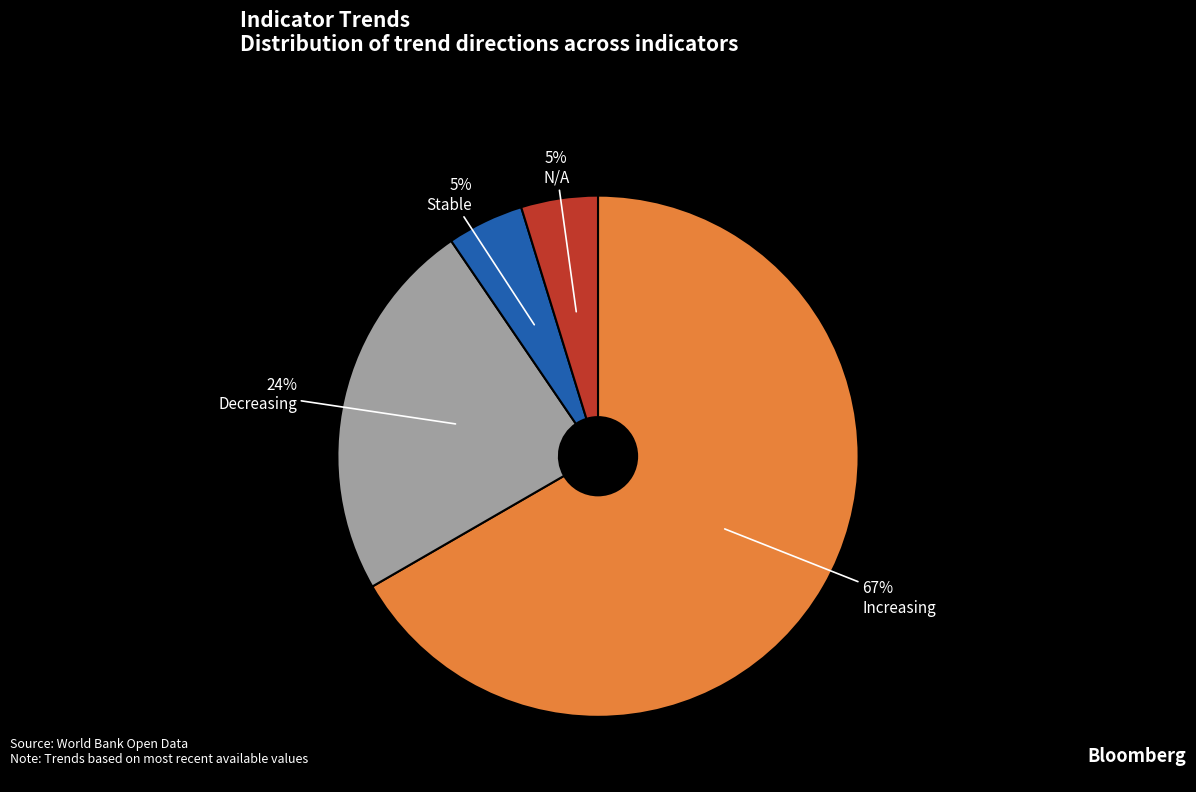

Combined, do Decreasing and Stable account for over 50%?

No